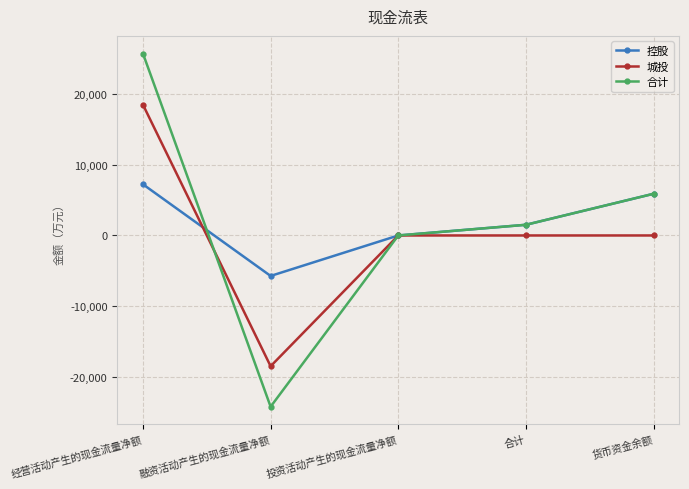

Does the chart display data point markers on the line(s)?

Yes